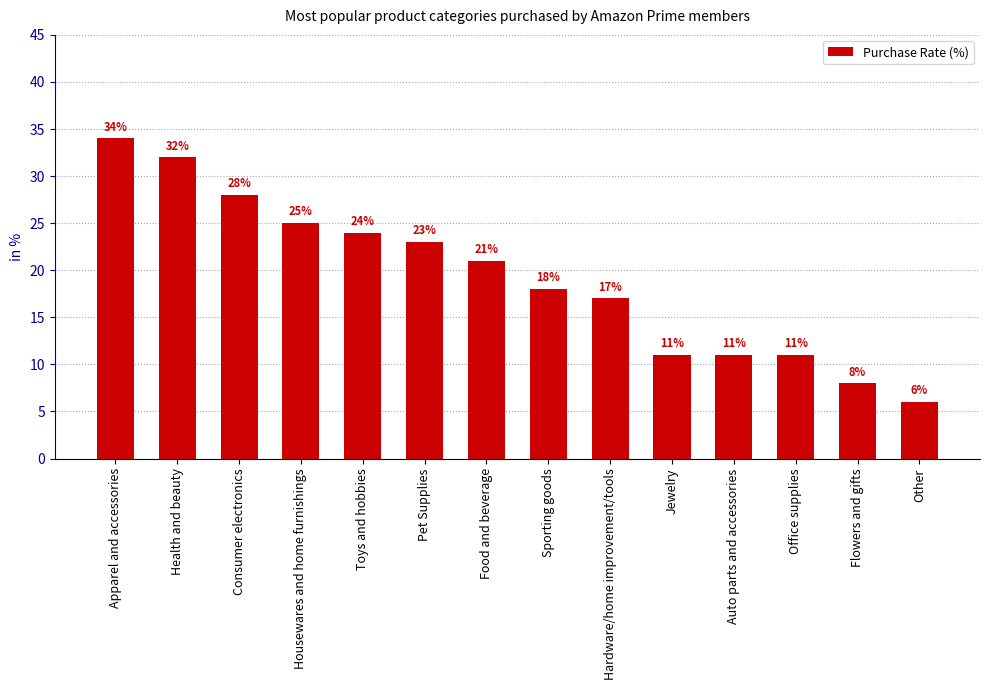

Reading left to right, extract all data points from this chart.

34	32	28	25	24	23	21	18	17	11	11	11	8	6